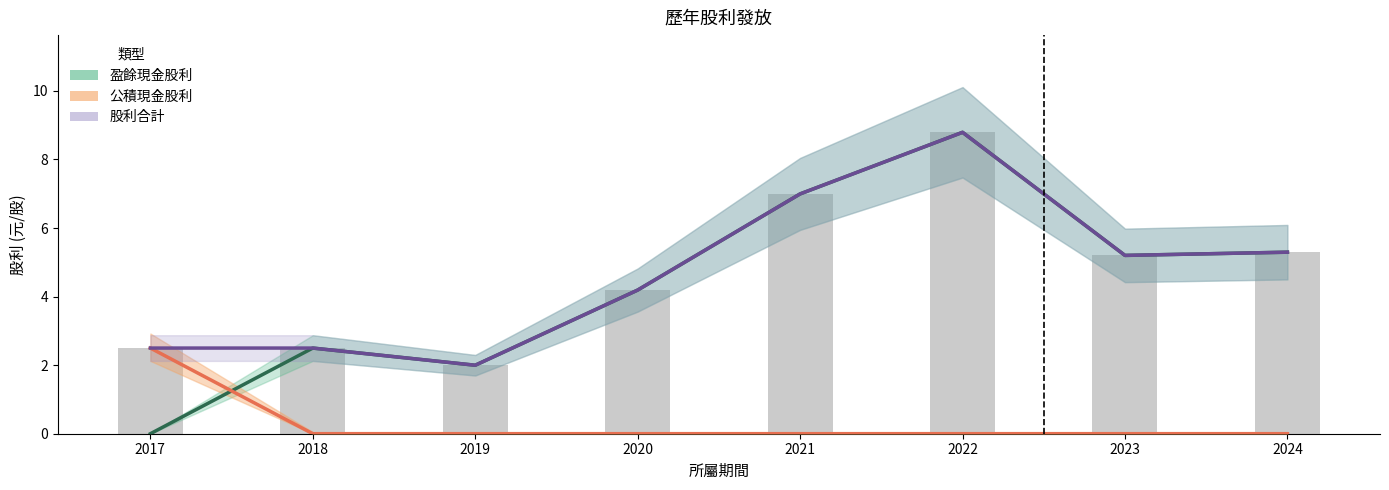

Is the value of 股利合計 (bar) at 2022 greater than the value of 盈餘現金股利 at 2020?

Yes